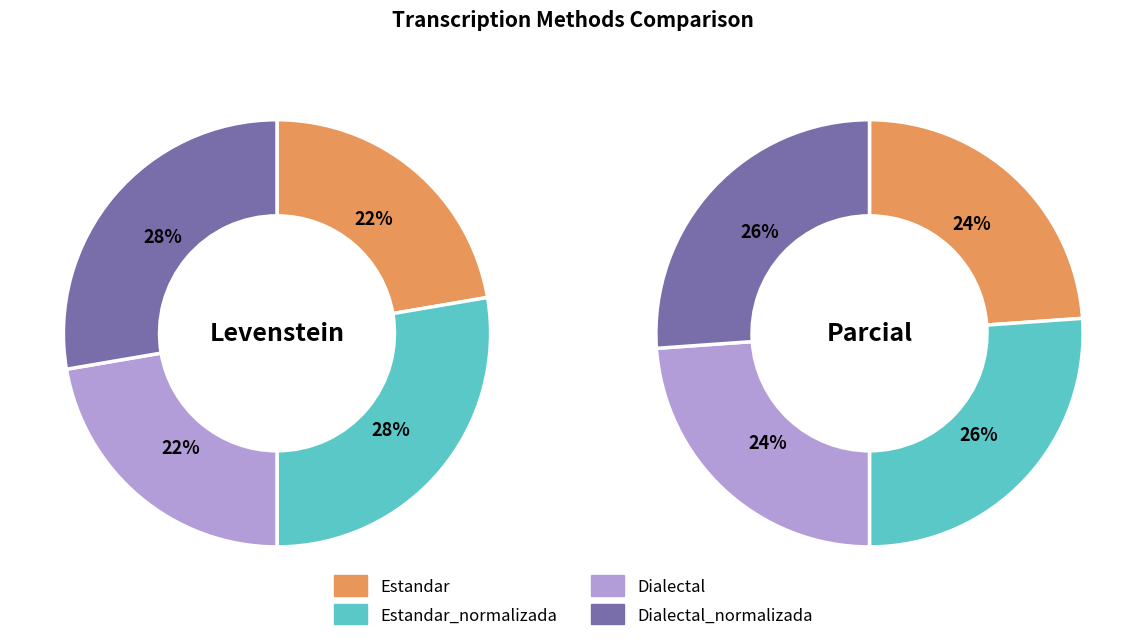

Is it true that Estandar_normalizada is 28% of the pie?

True